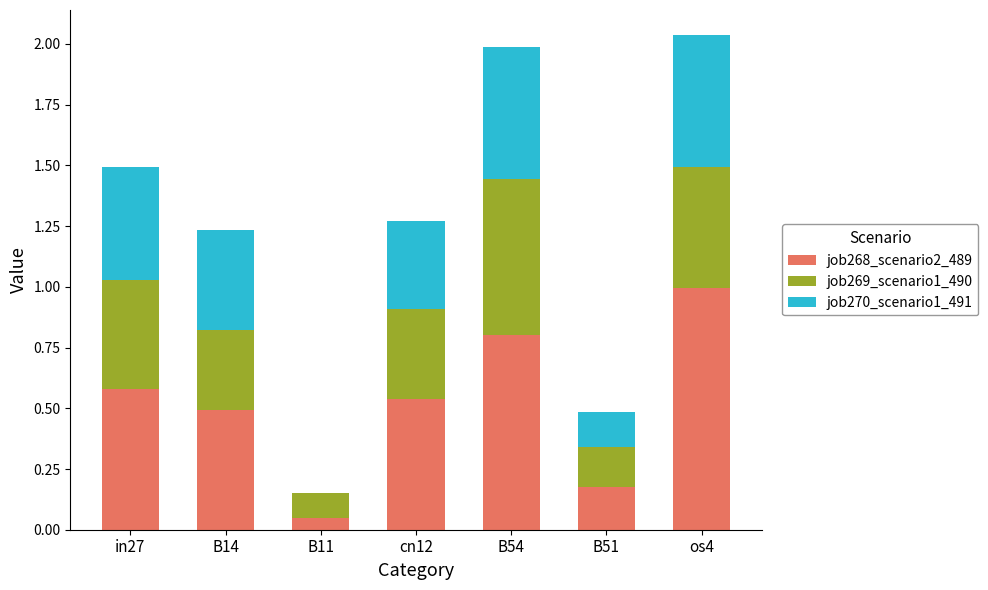

The job268_scenario2_489 series shows 0.5 at B14. True or false?

True